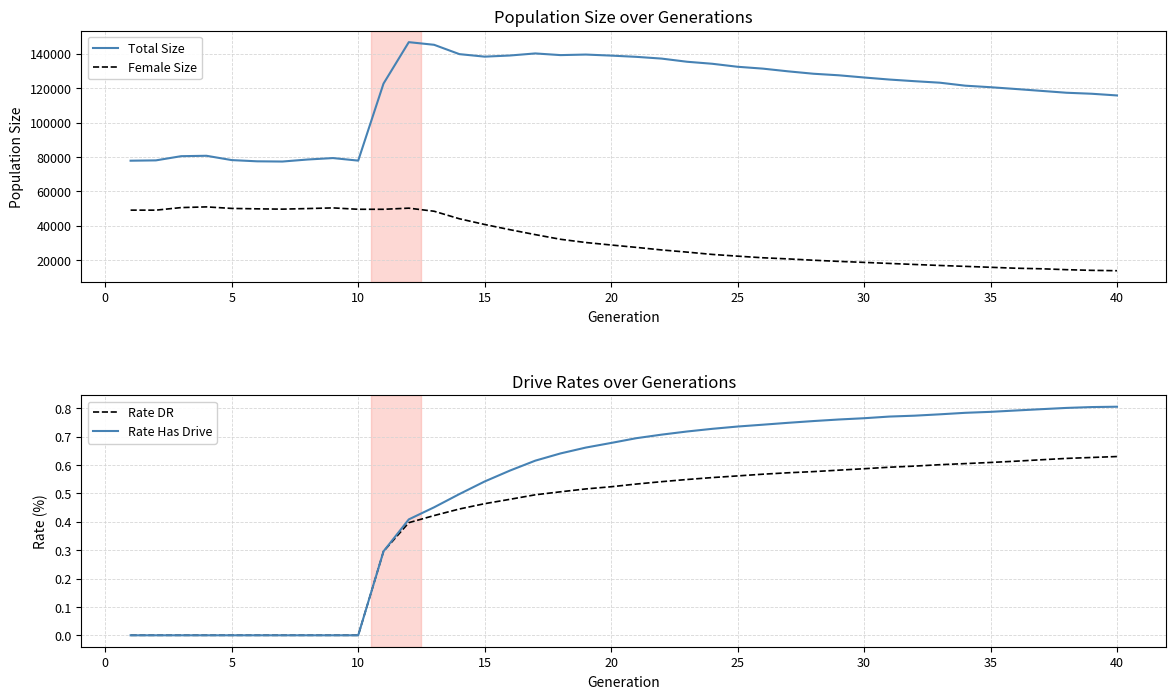

Is it true that Rate DR equals 0.2 at 20?

False